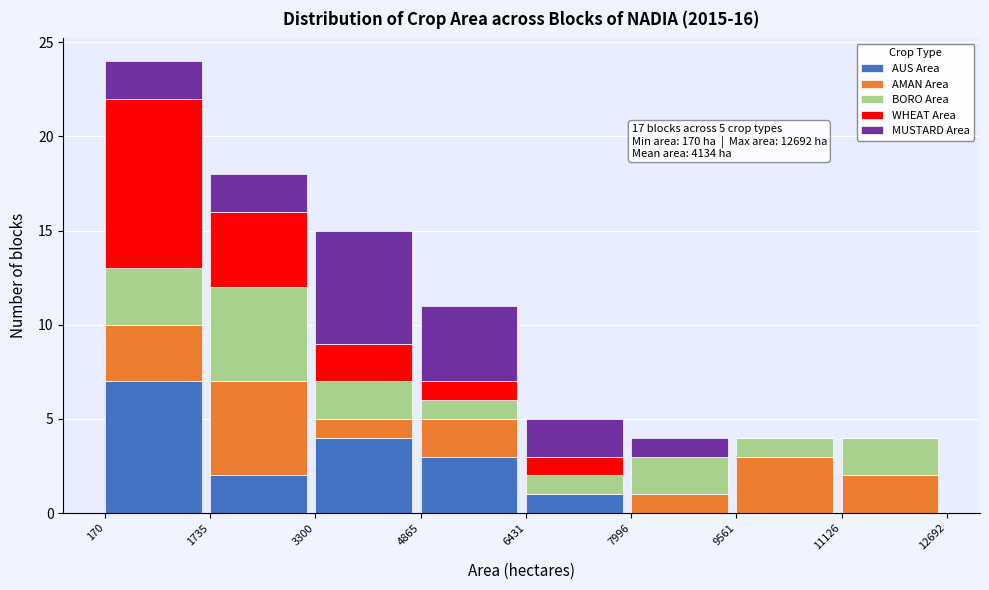

At which category is the sum across all series the highest?

170